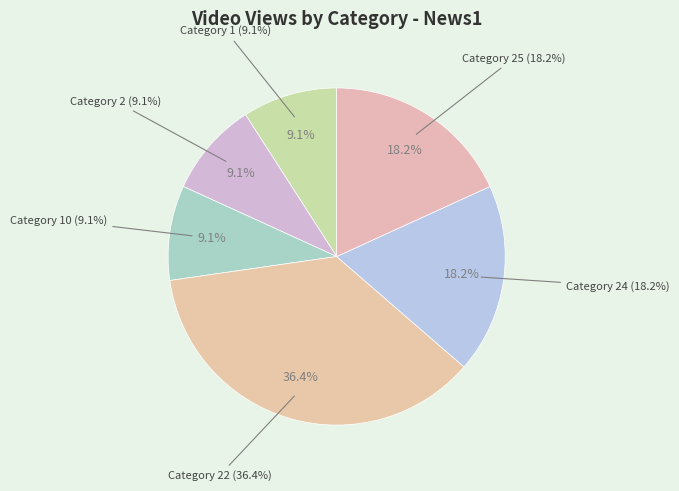

Does any single category account for the majority?

No